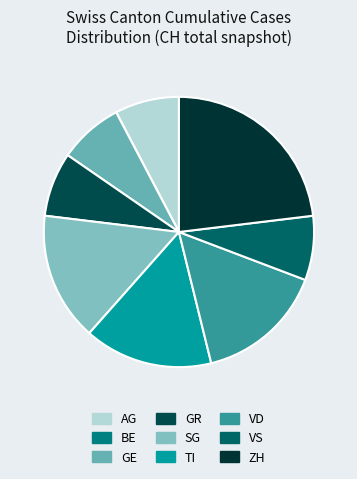

To the nearest percent, what portion does SG represent?

15%